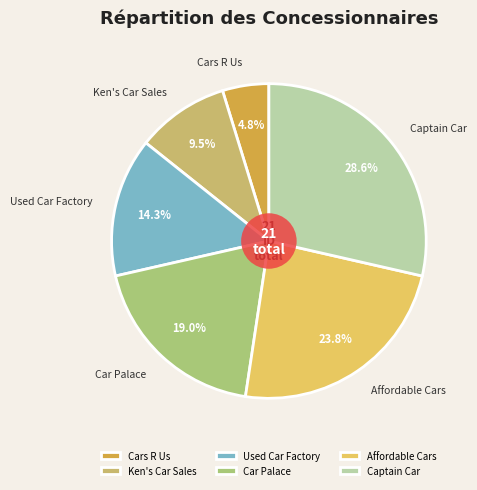

Does Ken's Car Sales account for over 50% of the chart?

No